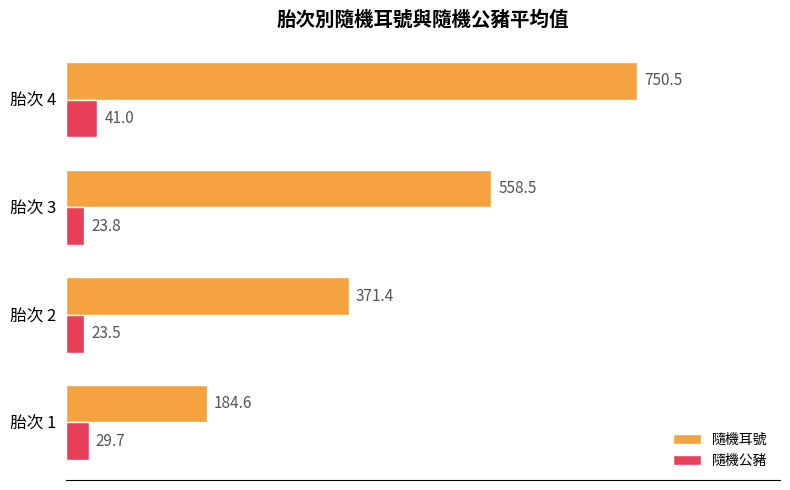

Rank the series at 胎次 2 from lowest to highest value.

隨機公豬, 隨機耳號